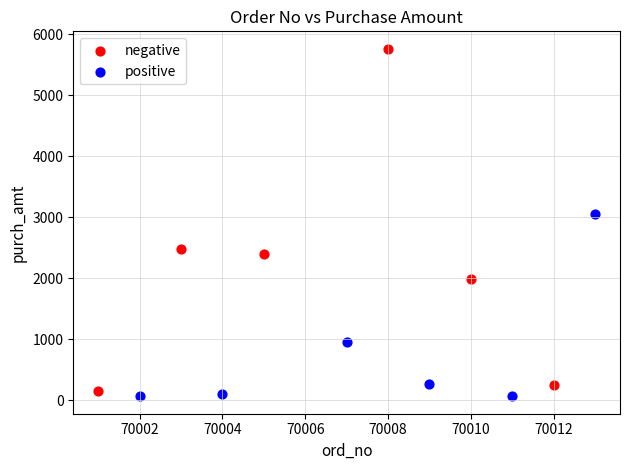

What are all the series names shown in the legend?

negative, positive